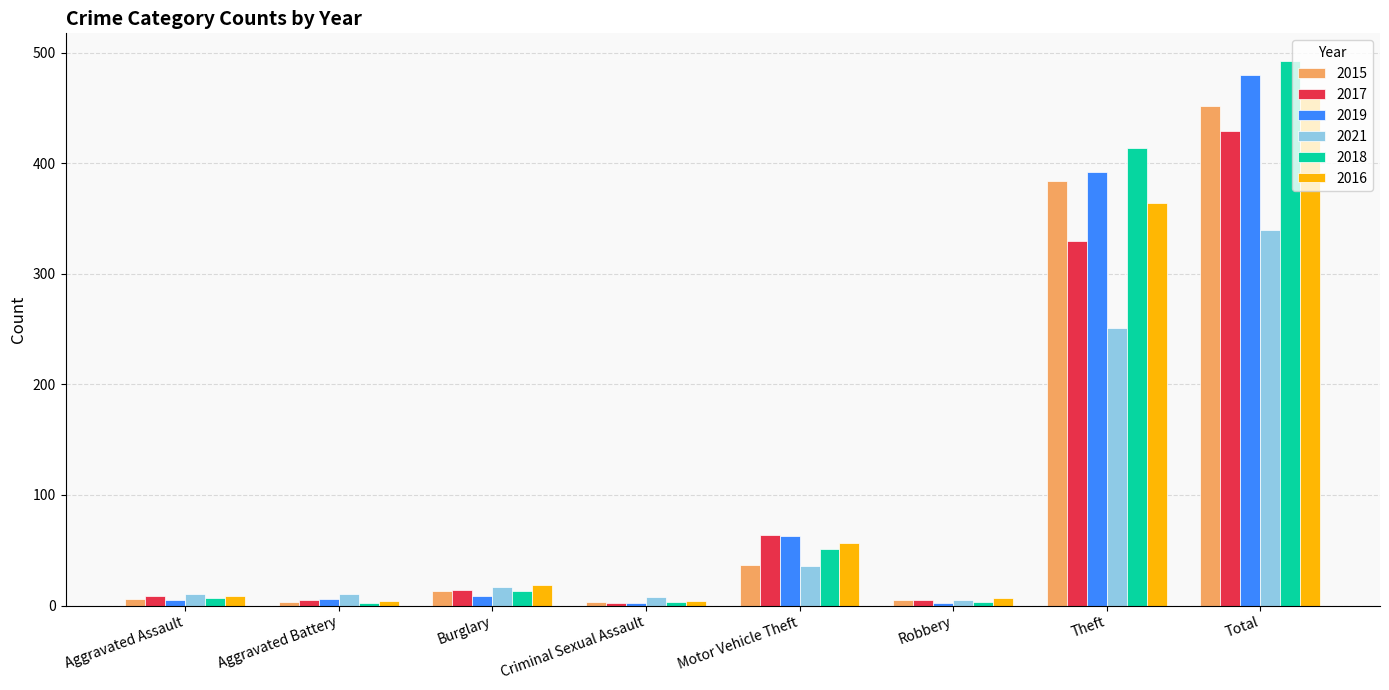

Which series has the widest spread of values?

2018